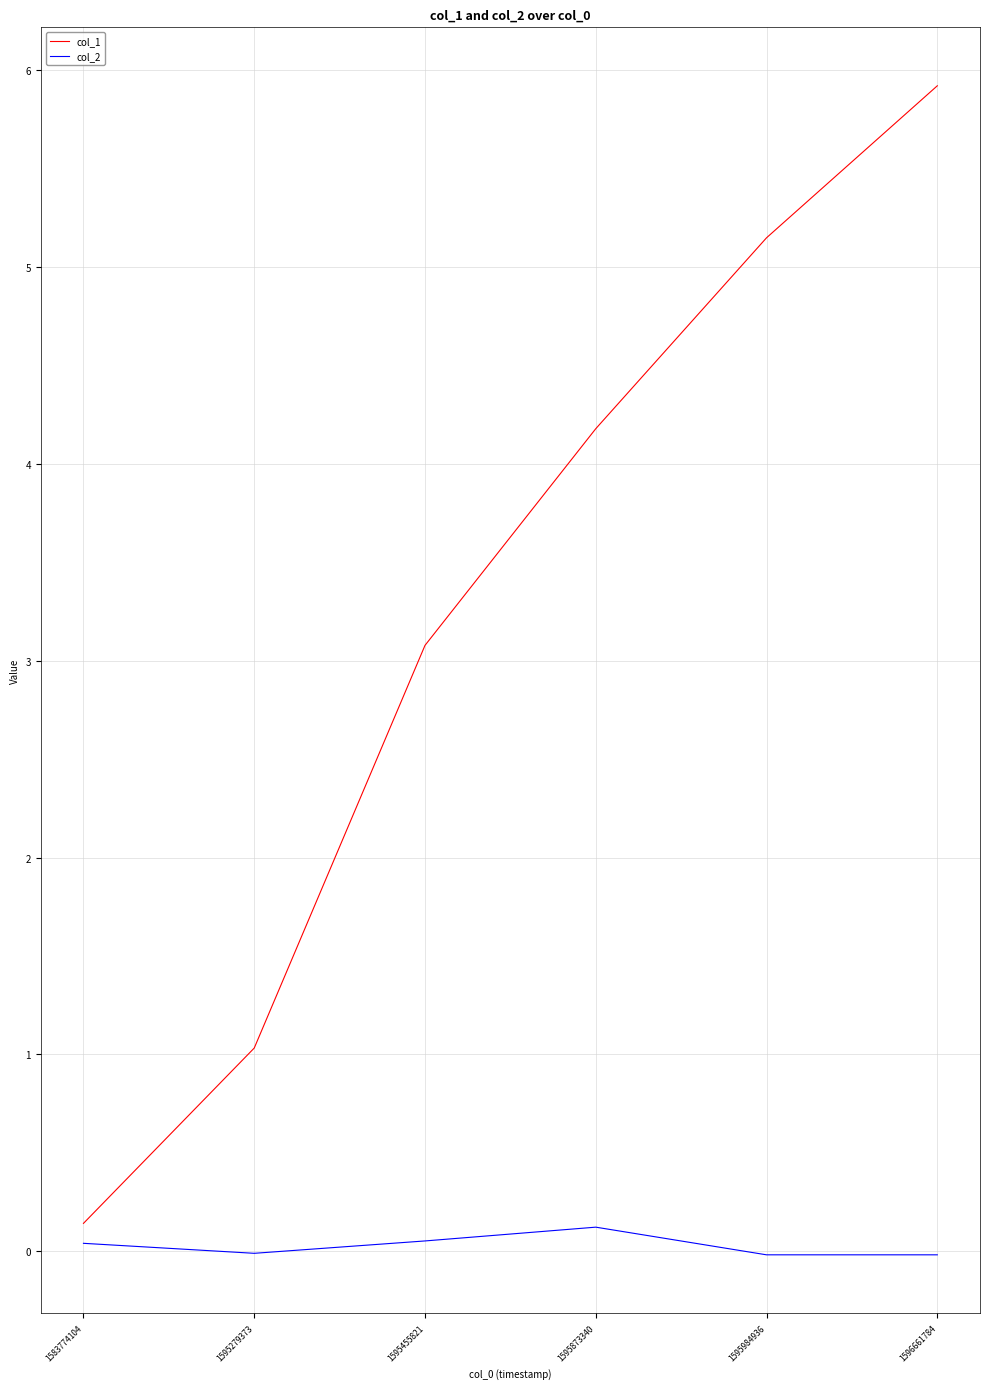

True or false: col_1 and col_2 intersect in this chart.

False